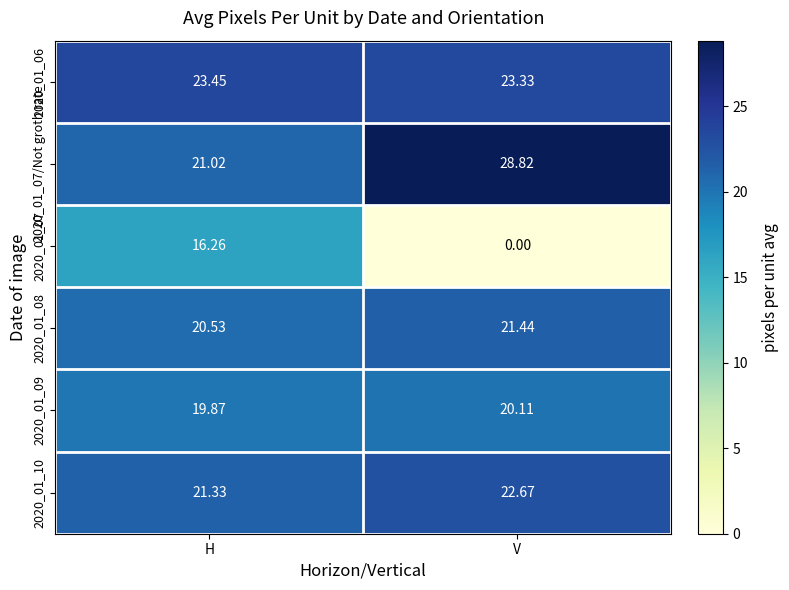

How many values in the 2020_01_07 series are below 16?

1